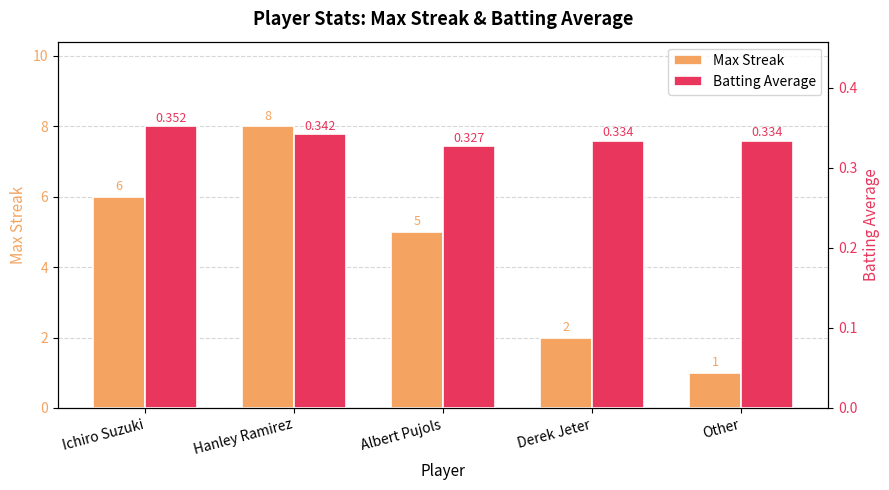

Rank the series by their average value, from highest to lowest.

Max Streak, Batting Average